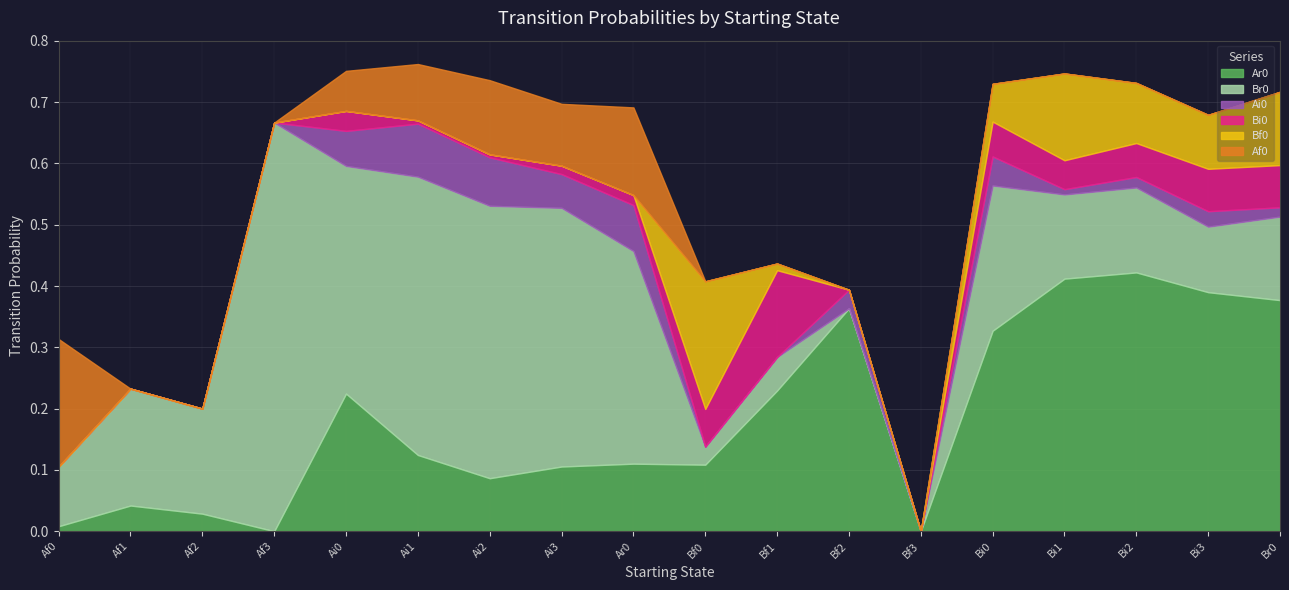

Count the Af0 values in the range 0 to 1.

18